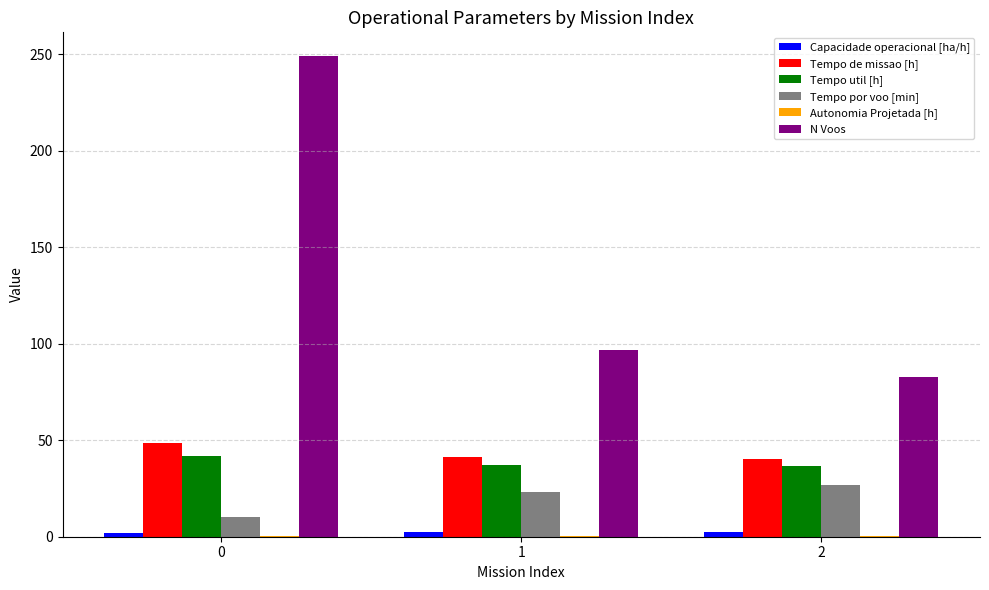

Which series changed the most between 0 and 2?

N Voos